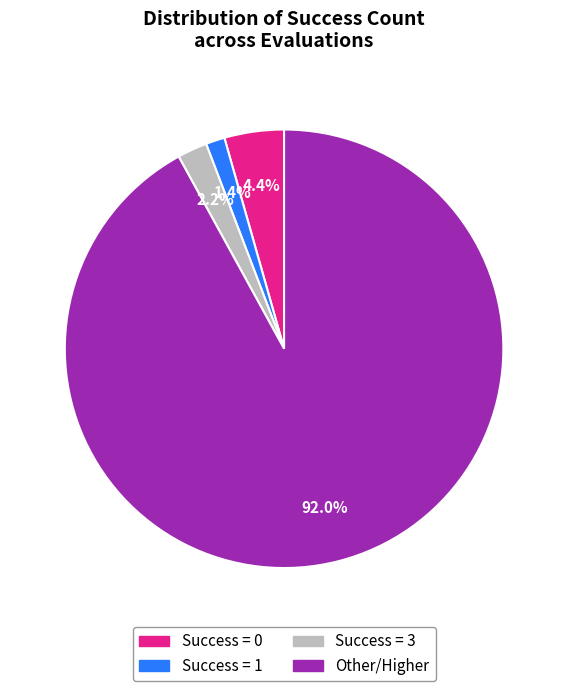

Is there any slice that represents more than half of the pie?

Yes